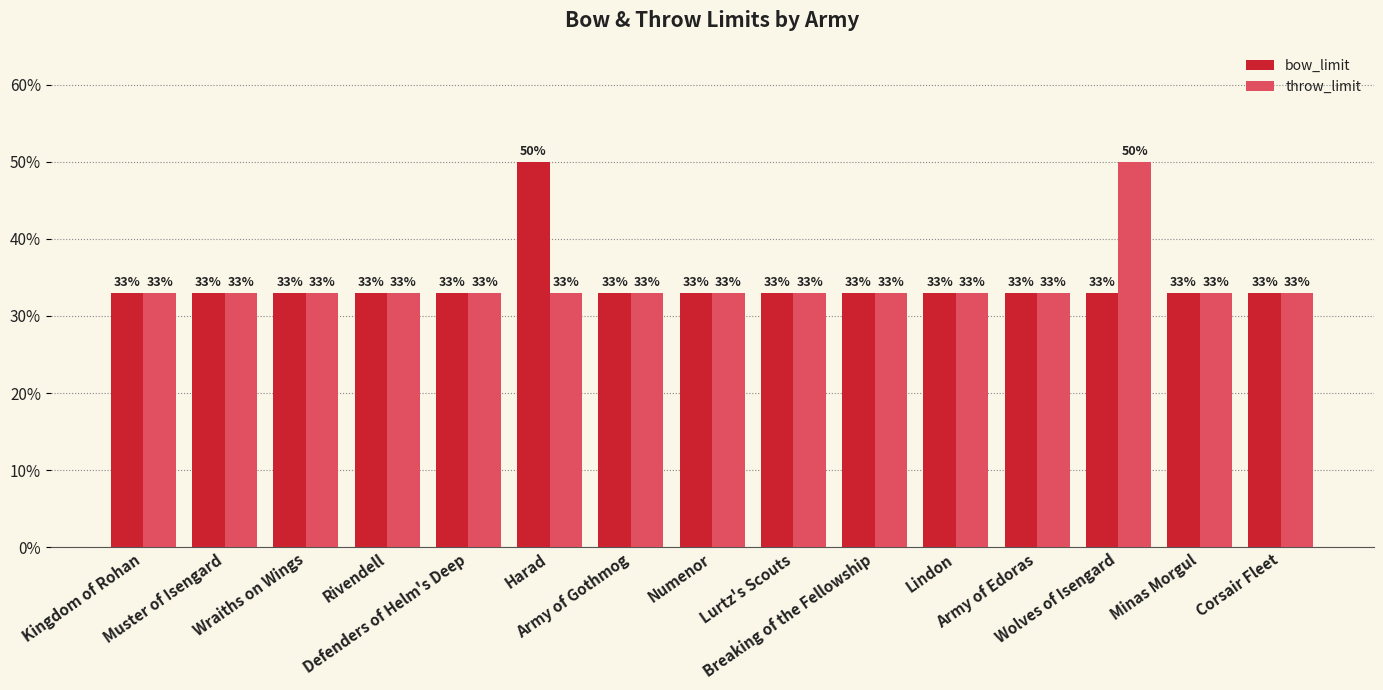

What are all the series names shown in the legend?

bow_limit, throw_limit